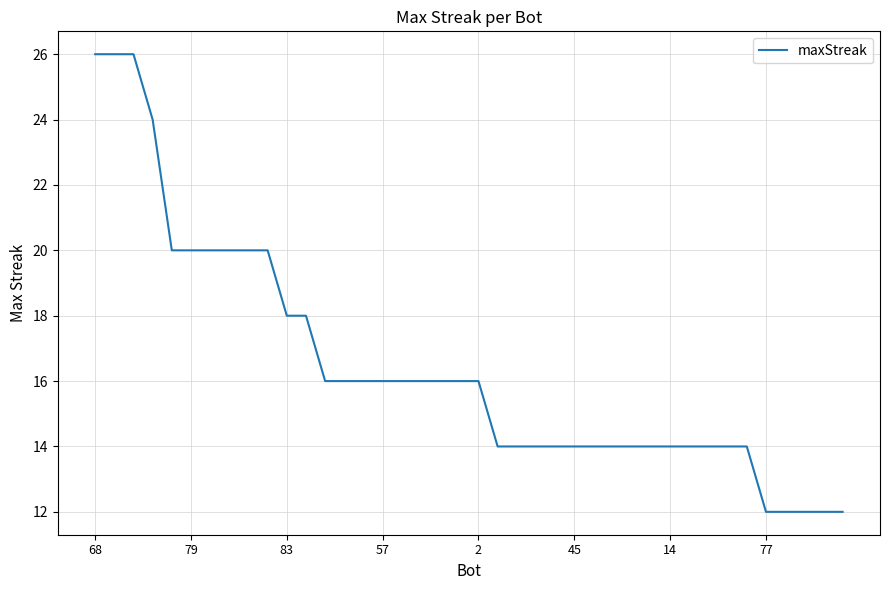

What is the minimum value shown in the chart?

12